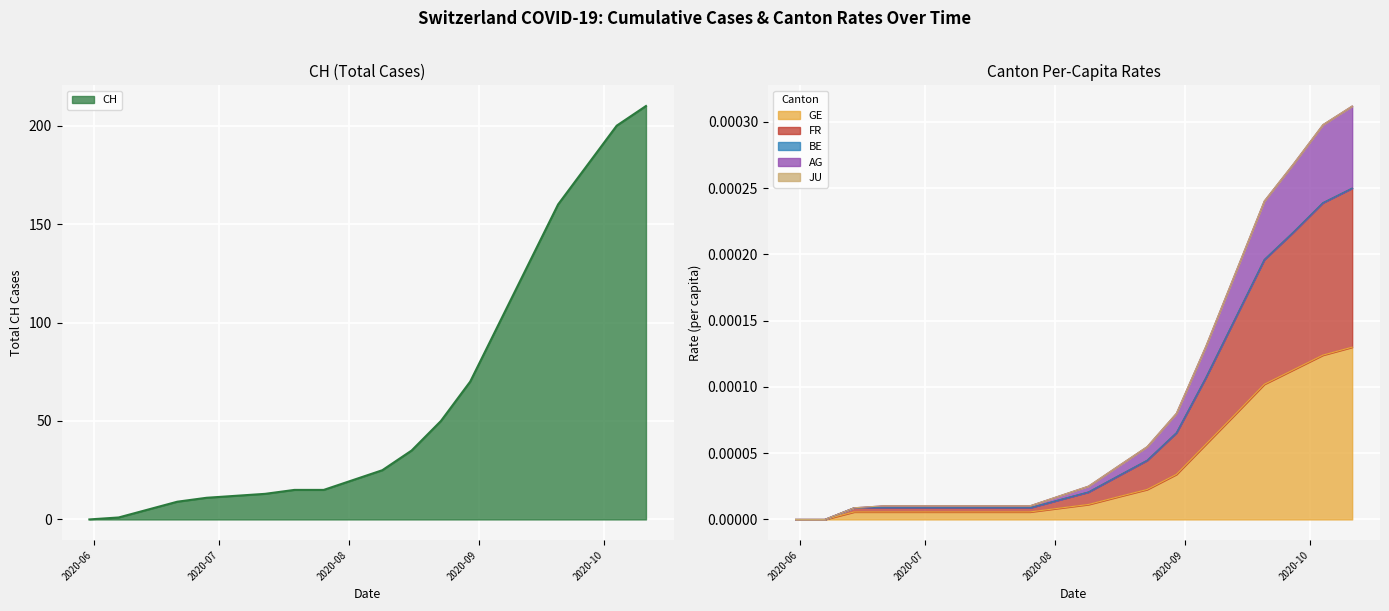

What is the sum of all CH values?

1261